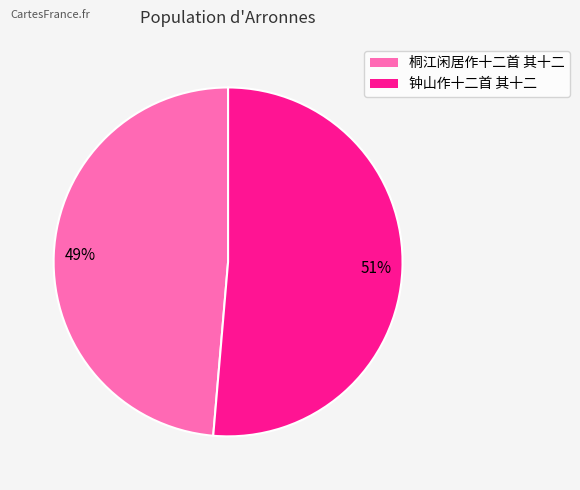

Between 桐江闲居作十二首 其十二 and 钟山作十二首 其十二, which is larger?

钟山作十二首 其十二